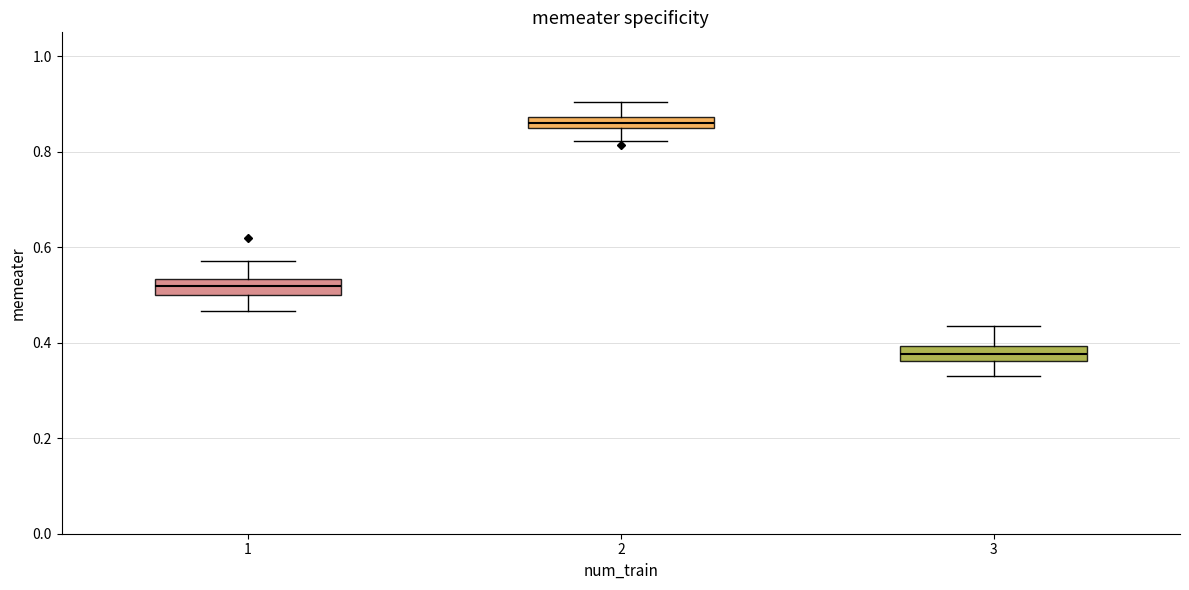

Which box's median line is the lowest?

3